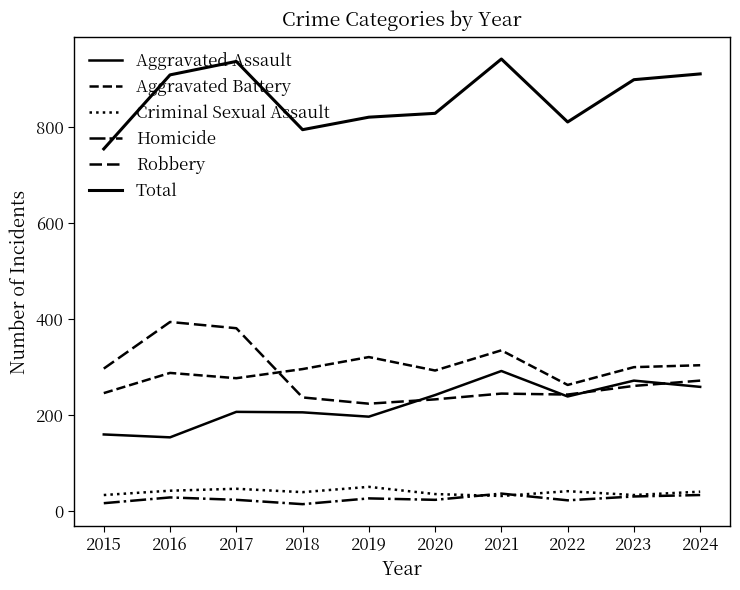

What is the total value across all series at 2022?

1620